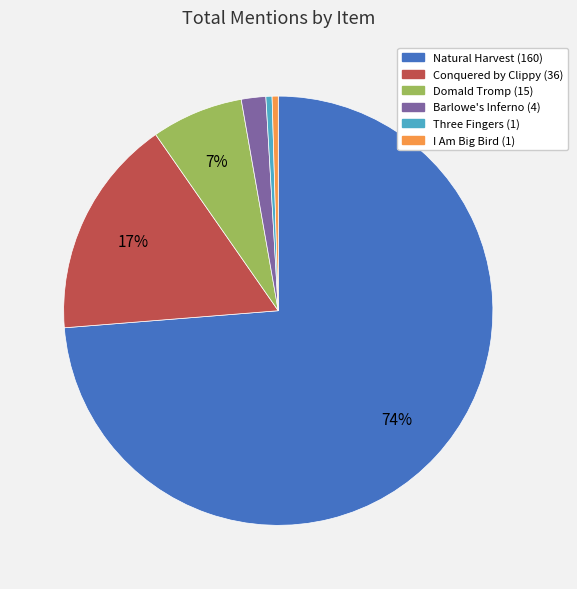

The Conquered by Clippy slice represents 27% of the pie. True or false?

False